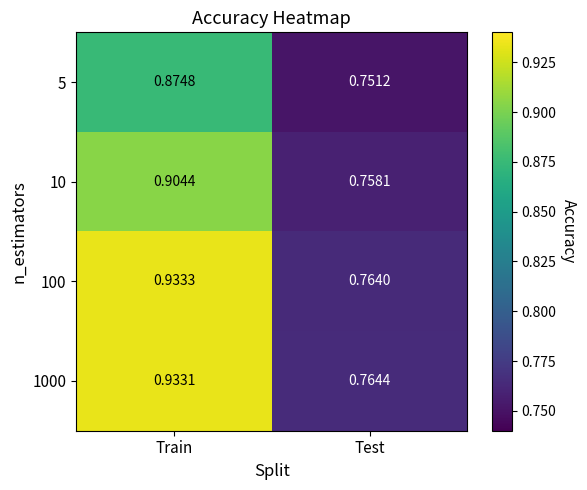

Which category has the highest value across all series?

Train